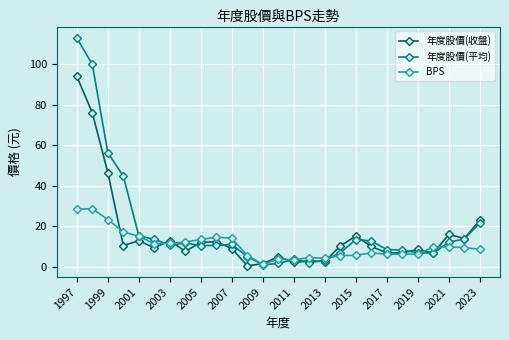

Which series has the largest range (max minus min)?

年度股價(平均)